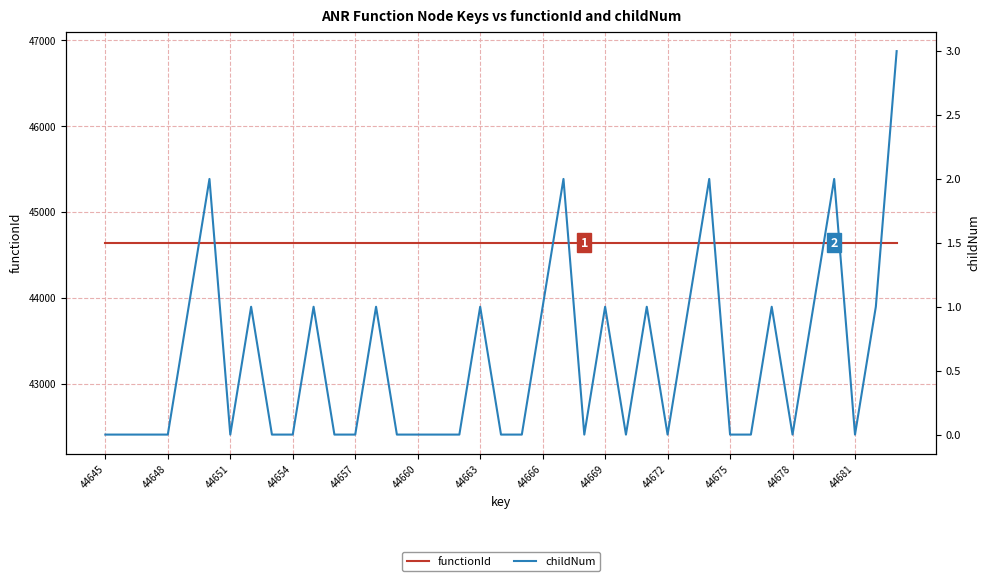

Reading left to right, extract all data points from this chart.

functionId: 44644	44644	44644	44644	44644	44644	44644	44644	44644	44644	44644	44644	44644	44644	44644	44644	44644	44644	44644	44644	44644	44644	44644	44644	44644	44644	44644	44644	44644	44644	44644	44644	44644	44644	44644	44644	44644	44644	44644
childNum: 0	0	0	0	1	2	0	1	0	0	1	0	0	1	0	0	0	0	1	0	0	1	2	0	1	0	1	0	1	2	0	0	1	0	1	2	0	1	3